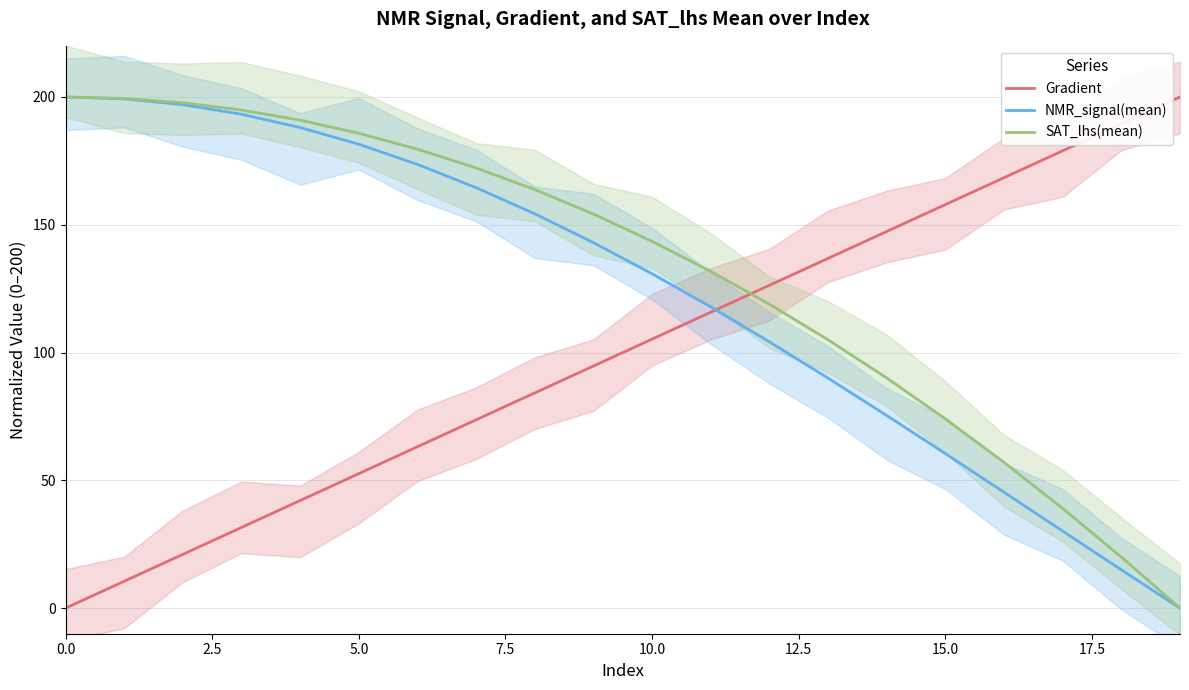

Reading right to left, extract all data points from this chart.

Gradient: 200.0	189.5	178.9	168.4	157.9	147.4	136.8	126.3	115.8	105.3	94.7	84.2	73.7	63.2	52.6	42.1	31.6	21.1	10.5	0.0
NMR_signal(mean): 0.0	15.0	30.1	45.3	60.4	75.4	90.0	104.2	117.9	130.8	143.0	154.3	164.5	173.6	181.5	188.0	193.2	197.0	199.2	200.0
SAT_lhs(mean): 0.0	20.0	39.0	57.0	74.1	90.1	105.0	118.9	131.8	143.5	154.2	163.8	172.2	179.6	185.8	190.9	194.9	197.7	199.4	200.0